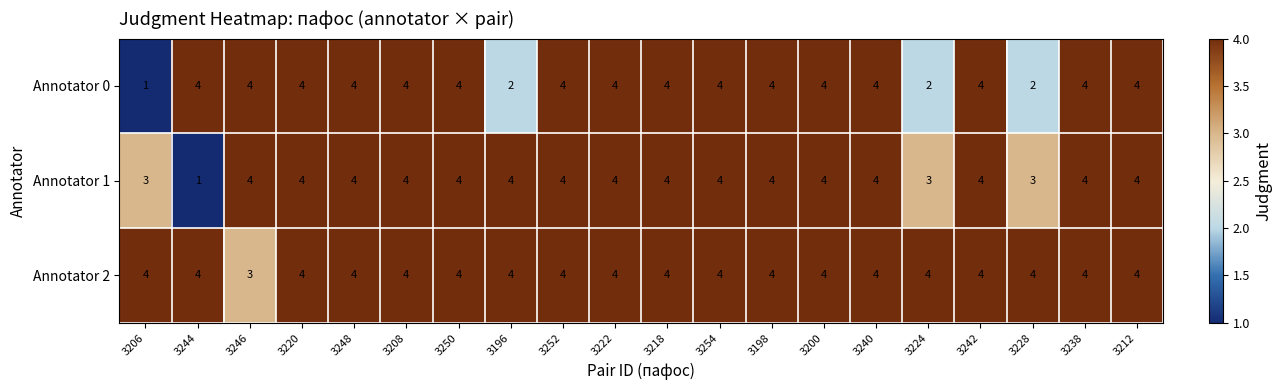

Rank the series by their average value, from lowest to highest.

Annotator 0, Annotator 1, Annotator 2